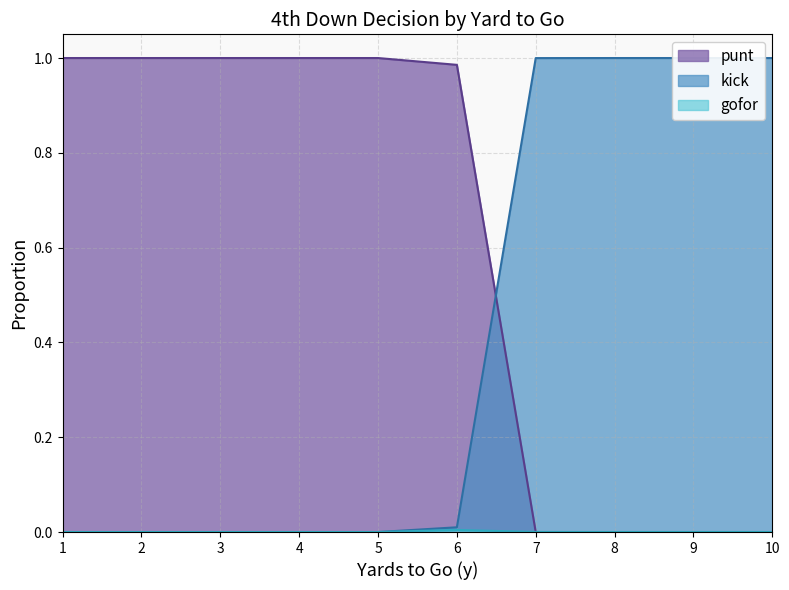

Reading right to left, list all the values displayed in this chart.

punt: 10=0.0	9=0.0	8=0.0	7=0.0	6=1.0	5=1.0	4=1.0	3=1.0	2=1.0	1=1.0
kick: 10=1.0	9=1.0	8=1.0	7=1.0	6=0.0	5=0.0	4=0.0	3=0.0	2=0.0	1=0.0
gofor: 10=0.0	9=0.0	8=0.0	7=0.0	6=0.0	5=0.0	4=0.0	3=0.0	2=0.0	1=0.0